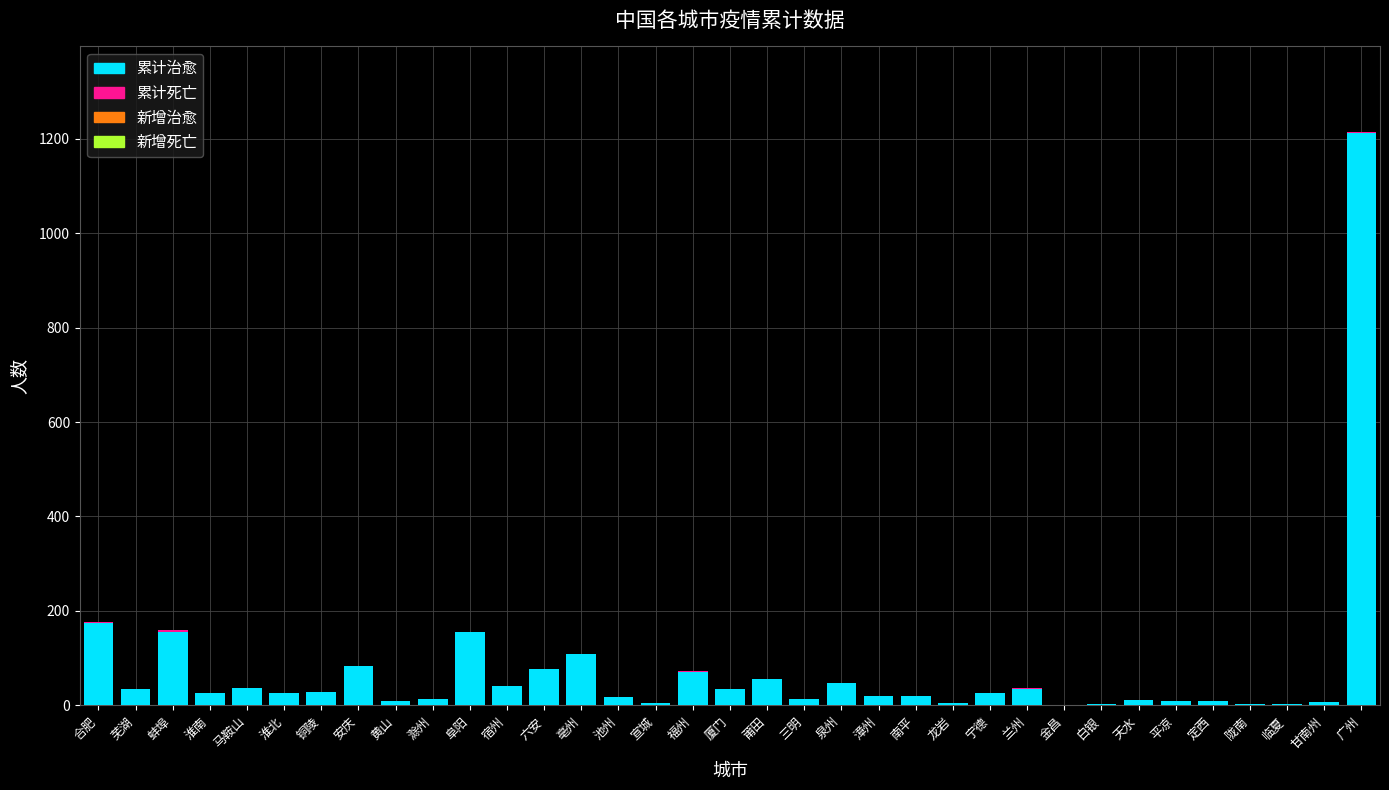

Which category has the highest value in the 累计治愈 series?

广州